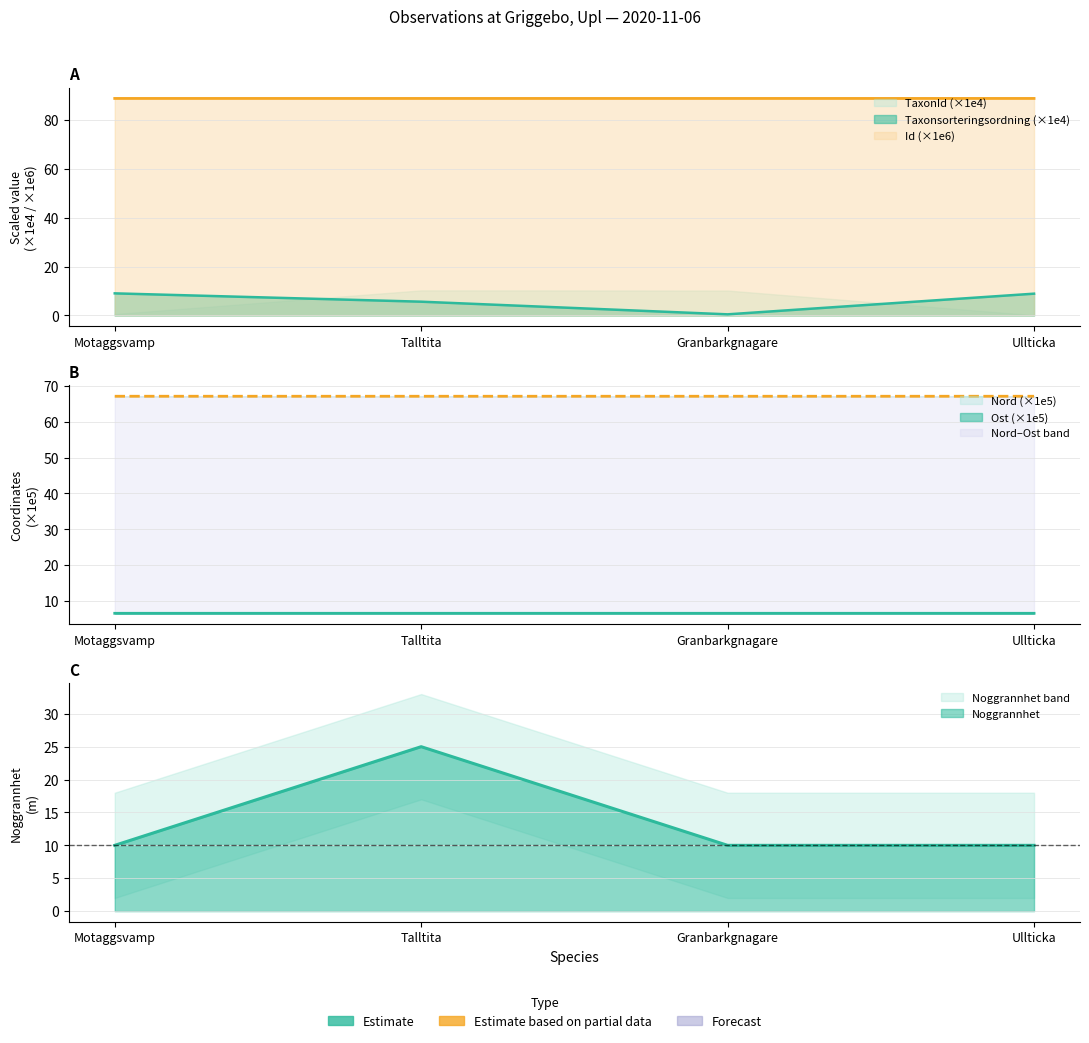

What is the difference between the maximum and minimum values in the Noggrannhet series?

15.0